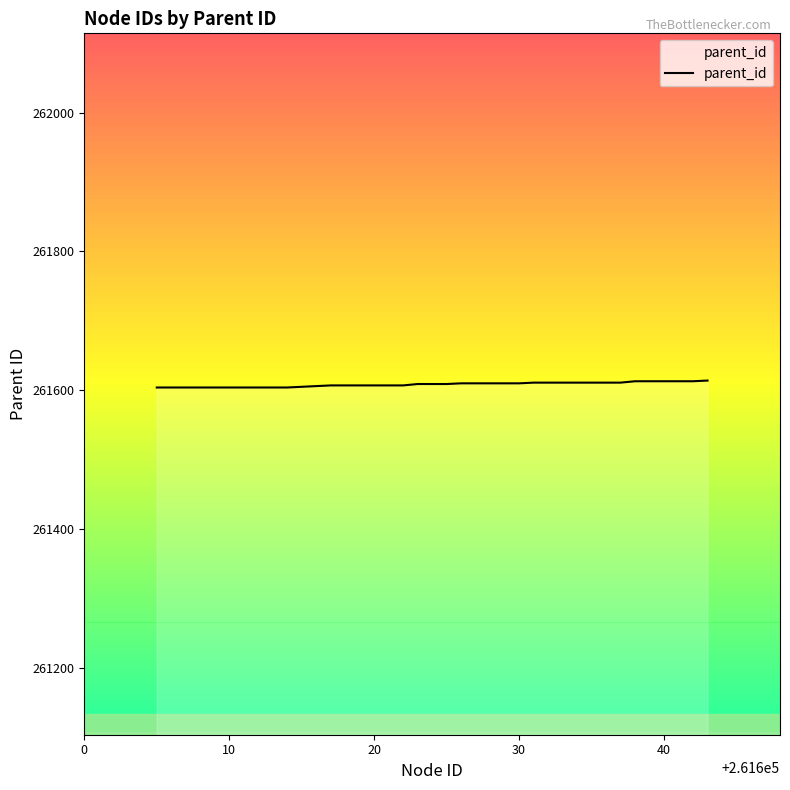

Does the chart have visible grid lines?

No